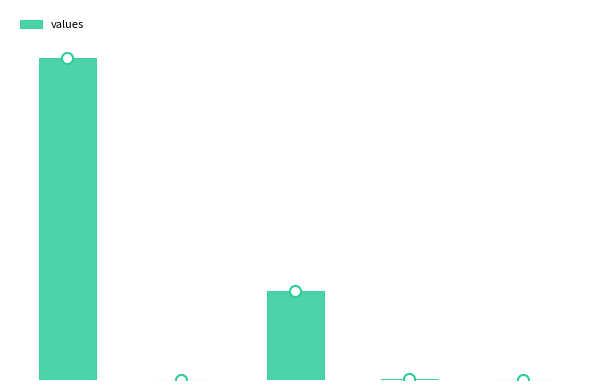

What is the difference between the maximum and minimum values?

18795